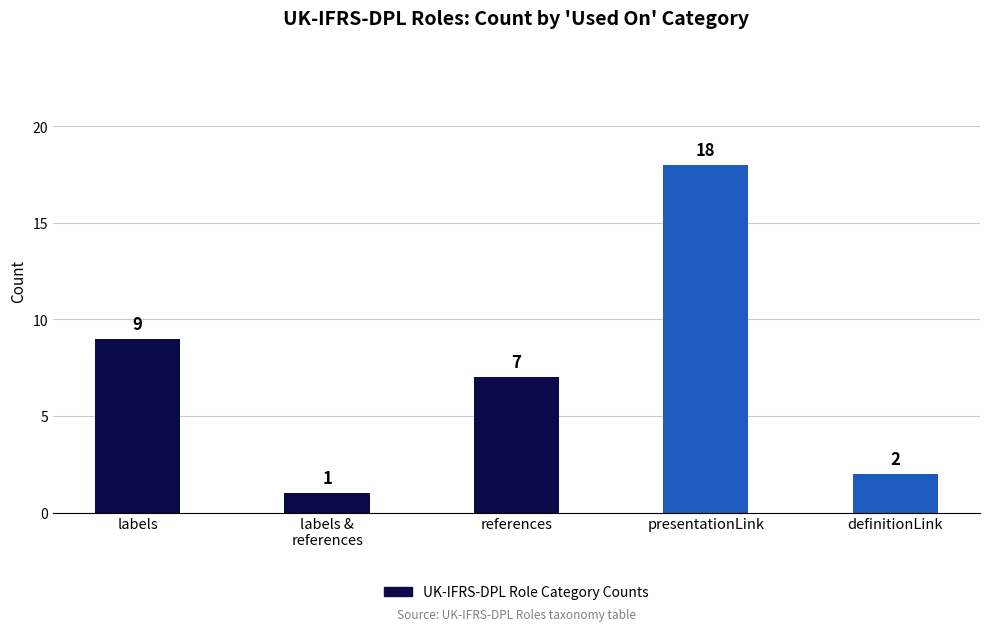

List the labels in order of value, smallest first.

labels &
references, definitionLink, references, labels, presentationLink